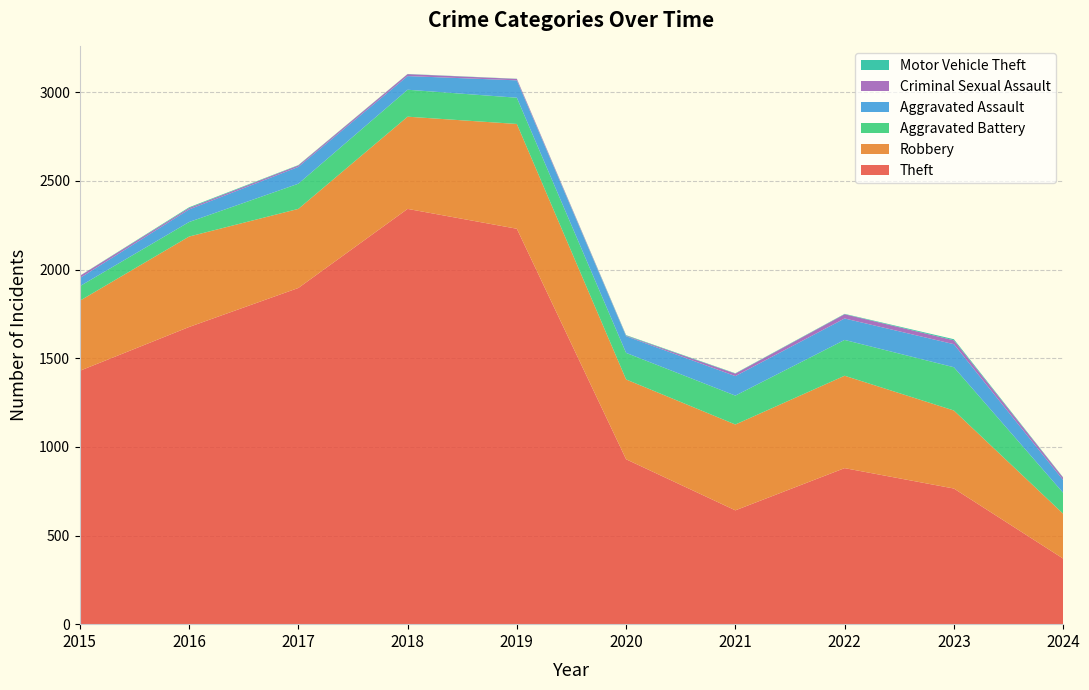

Reading left to right, what are all the values shown in this chart?

Theft: 1429	1676	1896	2342	2230	930	642	880	765	370
Robbery: 395	510	446	520	591	450	484	521	440	253
Aggravated Battery: 82	82	142	152	148	150	163	202	244	118
Aggravated Assault: 46	71	95	77	98	94	110	121	130	72
Criminal Sexual Assault: 12	8	8	11	8	3	14	24	22	13
Motor Vehicle Theft: 1	4	2	1	1	3	2	2	6	2